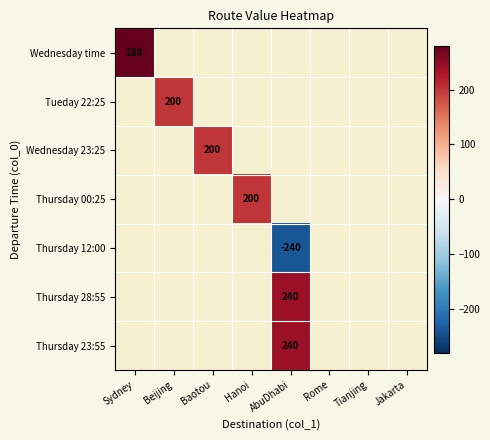

True or false: Thursday 12:00 has a value of -240 at AbuDhabi.

True